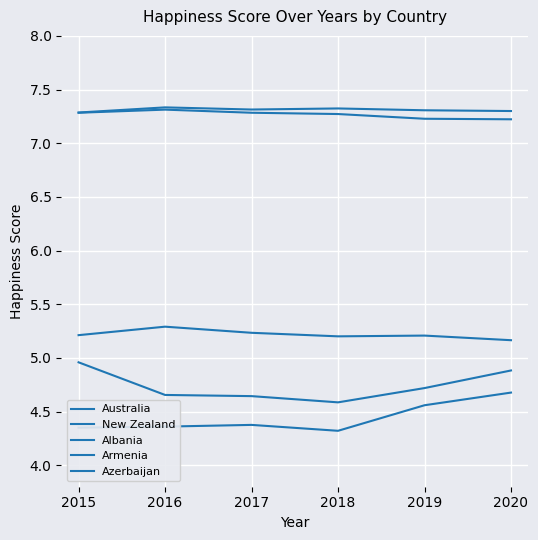

True or false: Albania has more than 2 points higher than both neighbors.

False